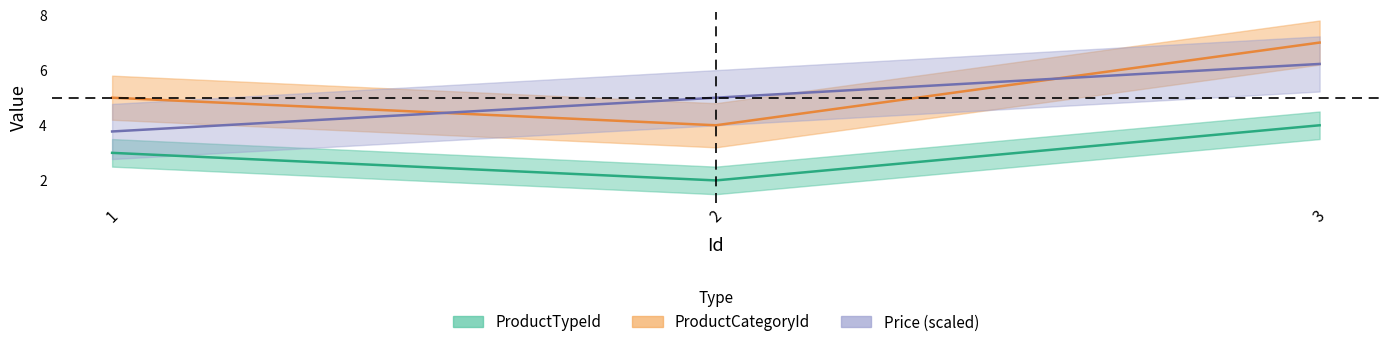

True or false: ProductCategoryId has a value of 12.5 at 3.

False